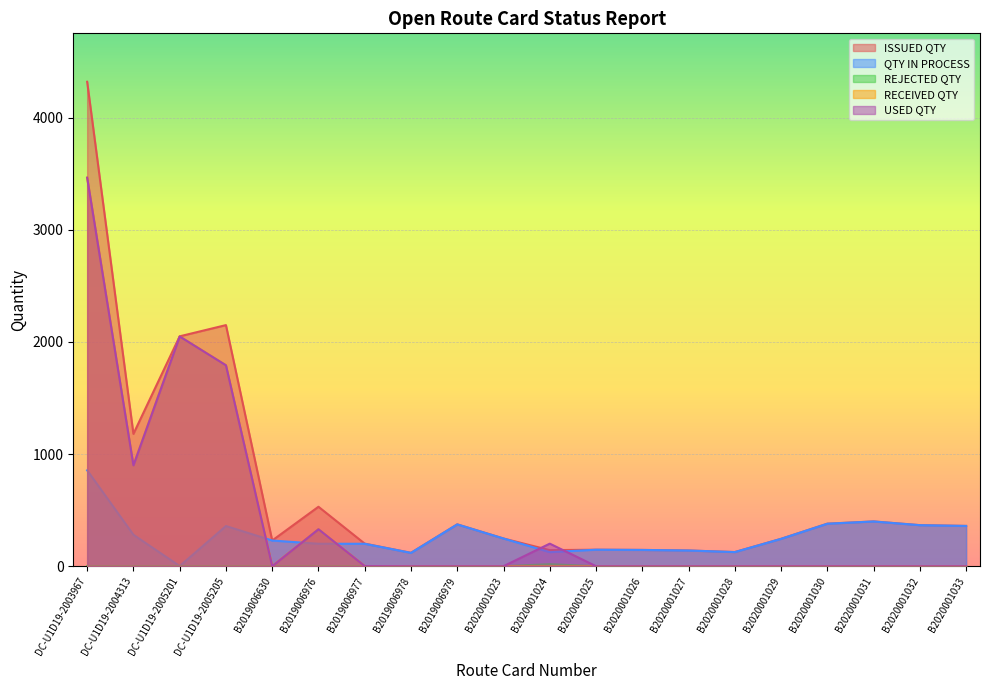

List the labels in order of QTY IN PROCESS value, largest first.

DC-U1D19-2003967, B2020001031, B2020001030, B2019006979, B2020001032, B2020001033, DC-U1D19-2005205, DC-U1D19-2004313, B2020001023, B2020001029, B2019006630, B2019006976, B2019006977, B2020001025, B2020001026, B2020001027, B2020001028, B2020001024, B2019006978, DC-U1D19-2005201